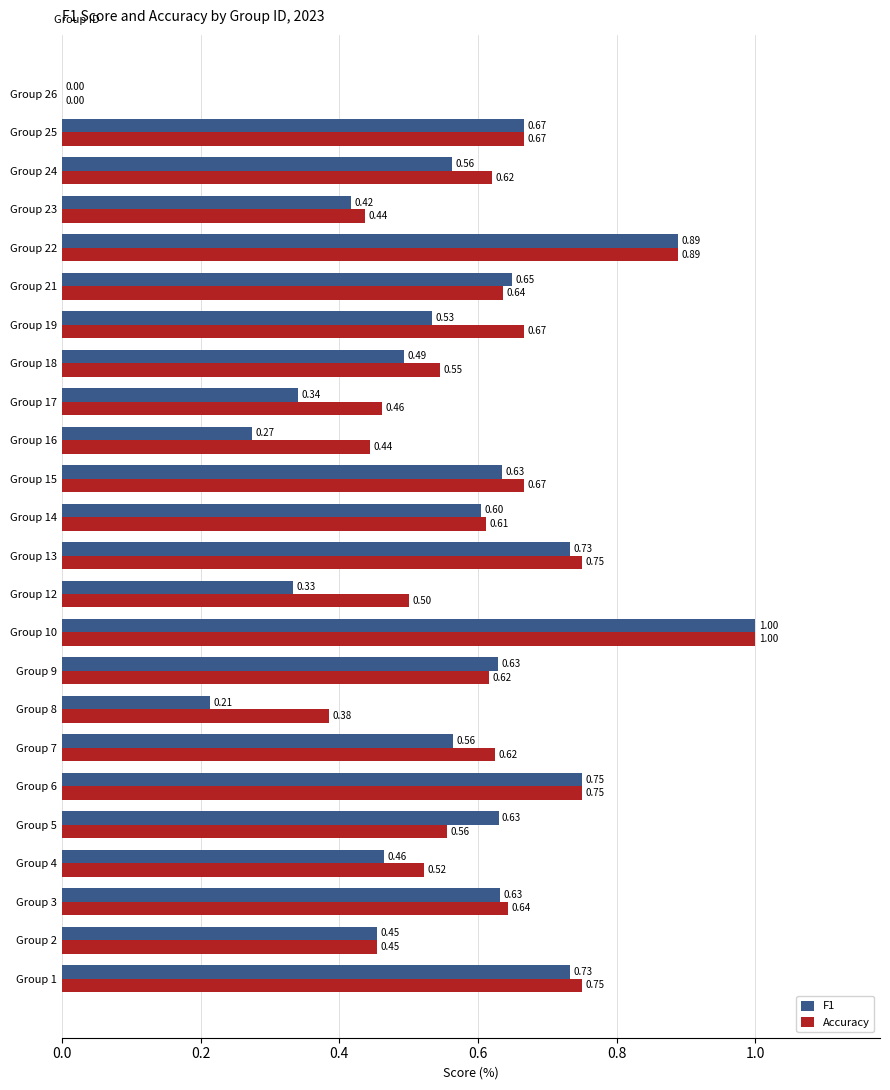

What is the sum of the F1 values at Group 3 and Group 4?

1.1